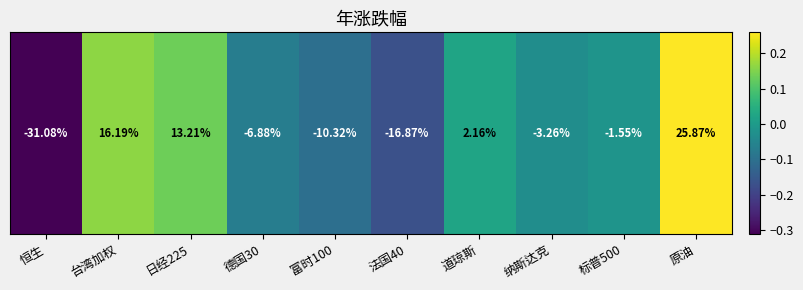

What is the greatest value displayed?

0.3